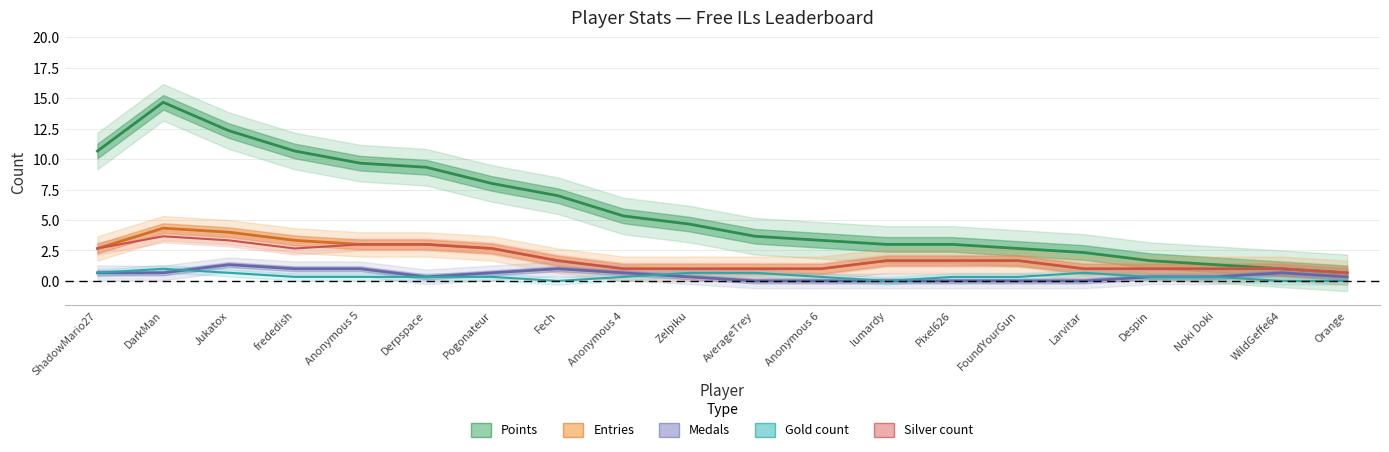

How many series are shown in this chart?

5